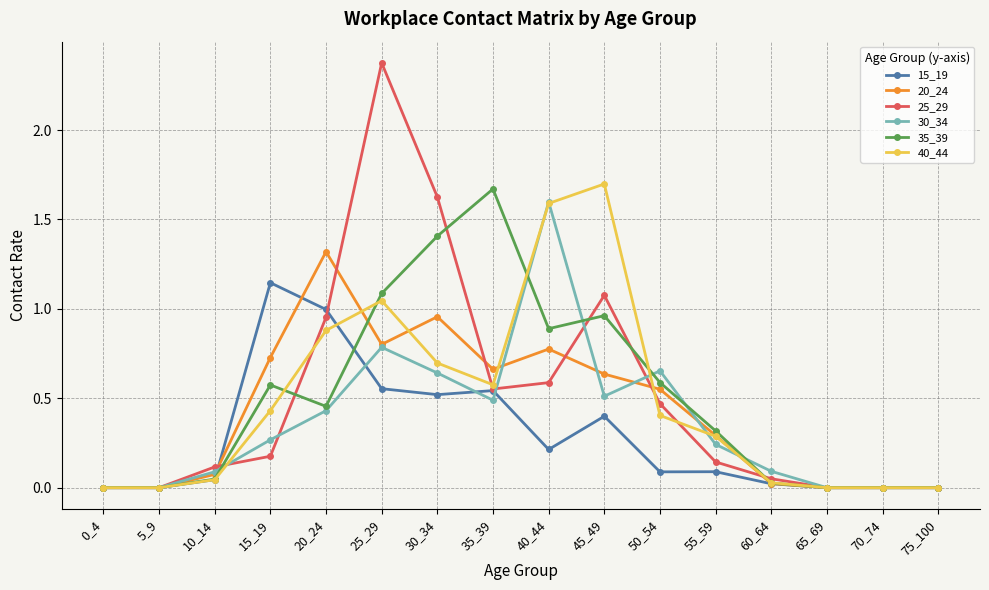

At which category does 25_29 reach its first local peak?

25_29